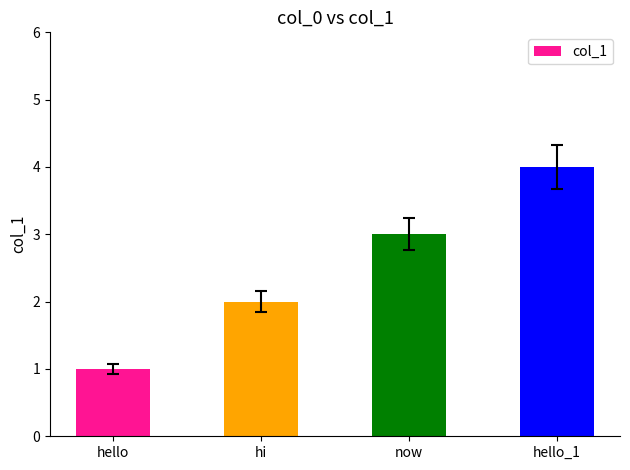

Which has a higher value, hi or now?

now